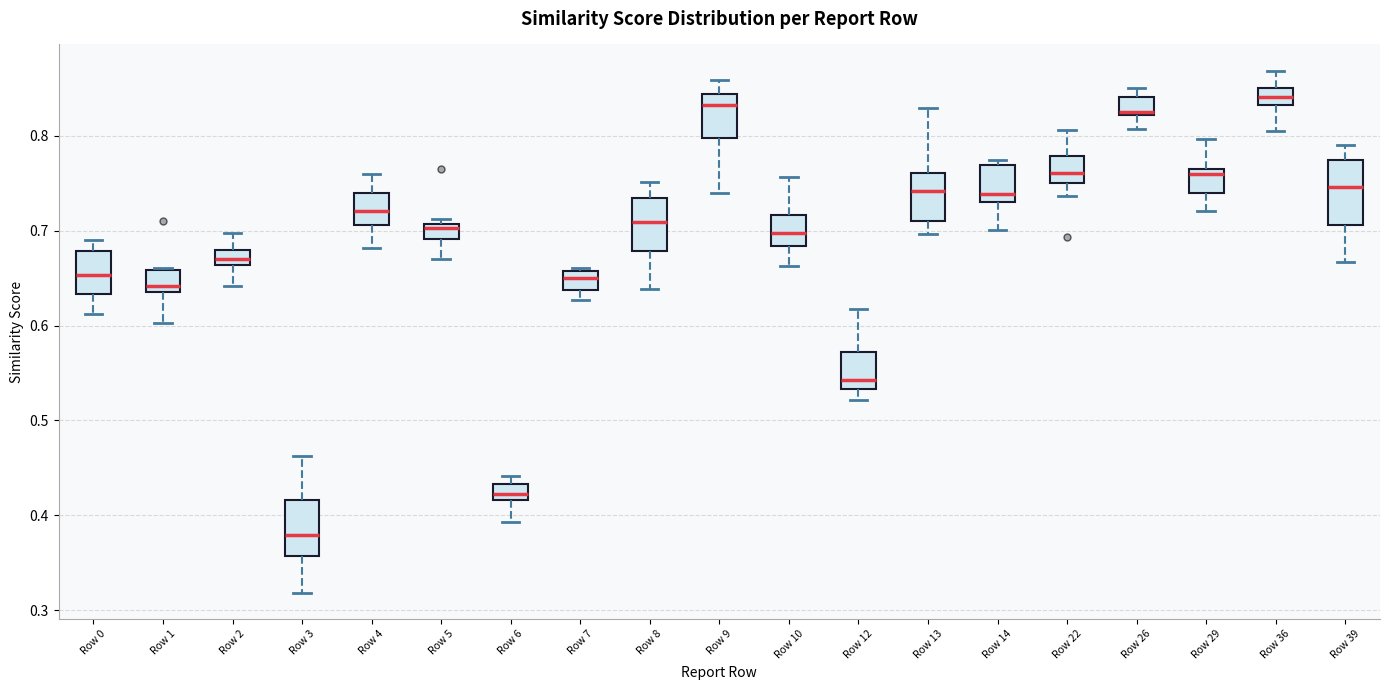

Reading left to right, transcribe this box plot: for each box, give where its median line is, the range the box spans, and where its two whiskers end, as read against the y-axis. The values are not printed on the chart, so give them approximately, as read against the axis.

Row 0: median 0.65, box 0.63 to 0.68, whiskers 0.61 to 0.69
Row 1: median 0.64 (just above the box's lower edge), box 0.64 to 0.66, whiskers 0.60 to 0.66
Row 2: median 0.67, box 0.66 to 0.68, whiskers 0.64 to 0.70
Row 3: median 0.38, box 0.36 to 0.42, whiskers 0.32 to 0.46
Row 4: median 0.72, box 0.71 to 0.74, whiskers 0.68 to 0.76
Row 5: median 0.70, box 0.69 to 0.71, whiskers 0.67 to 0.71 (just above the box's upper edge)
Row 6: median 0.42 (inside the box), box 0.42 to 0.43, whiskers 0.39 to 0.44
Row 7: median 0.65, box 0.64 to 0.66, whiskers 0.63 to 0.66
Row 8: median 0.71, box 0.68 to 0.73, whiskers 0.64 to 0.75
Row 9: median 0.83, box 0.80 to 0.84, whiskers 0.74 to 0.86
Row 10: median 0.70, box 0.68 to 0.72, whiskers 0.66 to 0.76
Row 12: median 0.54, box 0.53 to 0.57, whiskers 0.52 to 0.62
Row 13: median 0.74, box 0.71 to 0.76, whiskers 0.70 to 0.83
Row 14: median 0.74, box 0.73 to 0.77, whiskers 0.70 to 0.77 (just above the box's upper edge)
Row 22: median 0.76, box 0.75 to 0.78, whiskers 0.74 to 0.81
Row 26: median 0.83, box 0.82 to 0.84, whiskers 0.81 to 0.85
Row 29: median 0.76 (just below the box's upper edge), box 0.74 to 0.76, whiskers 0.72 to 0.80
Row 36: median 0.84, box 0.83 to 0.85, whiskers 0.81 to 0.87
Row 39: median 0.75, box 0.71 to 0.77, whiskers 0.67 to 0.79